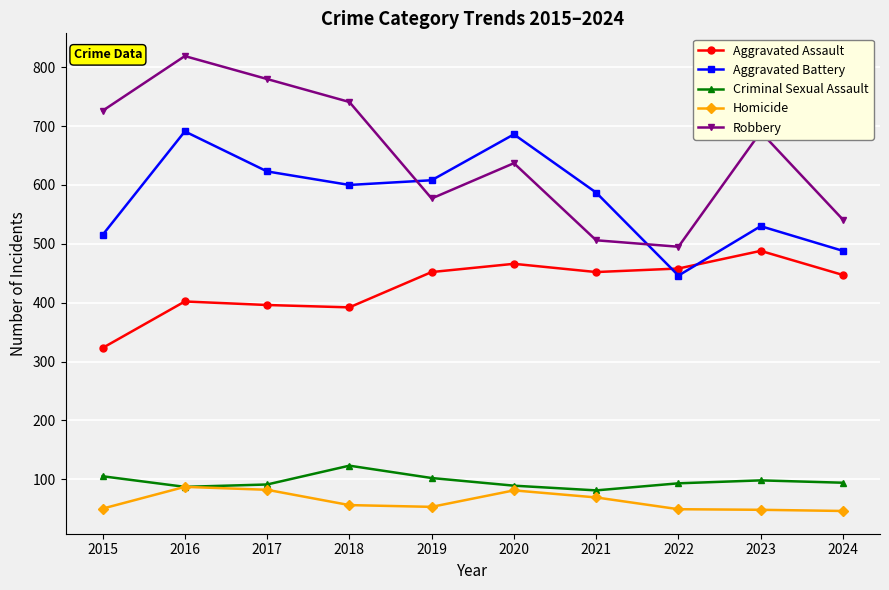

True or false: Robbery and Homicide intersect in this chart.

False